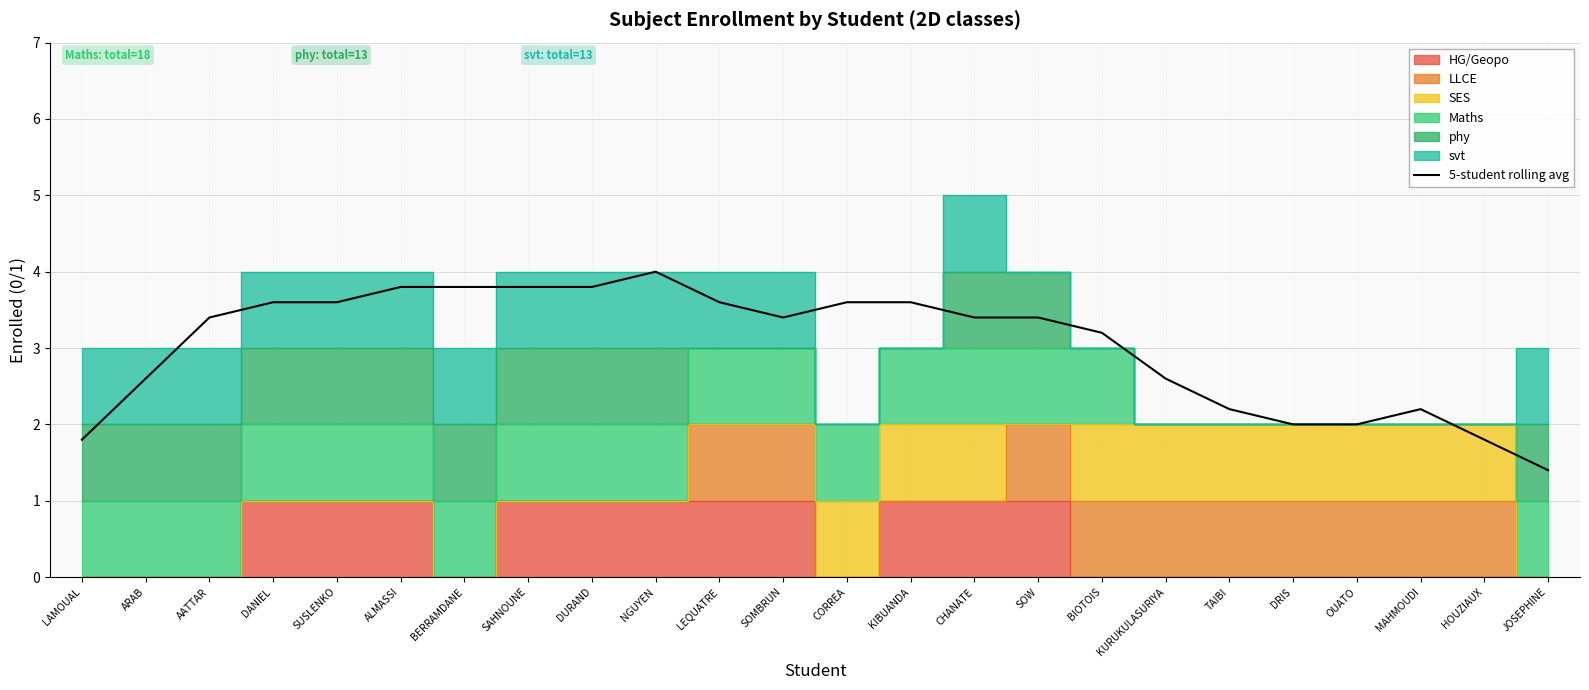

List the labels in order of value, largest first.

NGUYEN, ALMASSI, BERRAMDANE, SAHNOUNE, DURAND, KIBUANDA, SUSLENKO, LEQUATRE, CORREA, DANIEL, AATTAR, SOMBRUN, SOW, CHANATE, BIOTOIS, ARAB, KURUKULASURIYA, MAHMOUDI, TAIBI, DRIS, OUATO, LAMOUAL, HOUZIAUX, JOSEPHINE